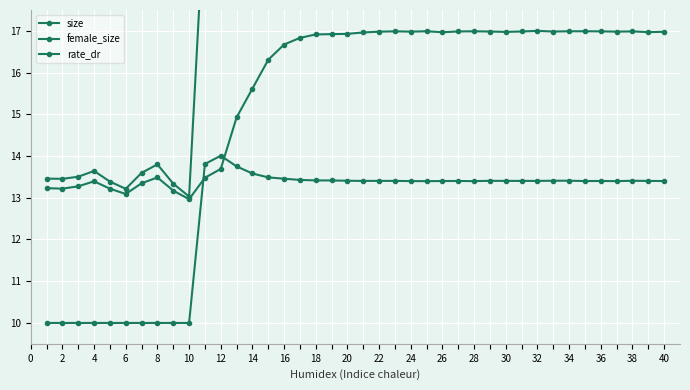

At 4, list the series in order from largest to smallest.

size, female_size, rate_dr